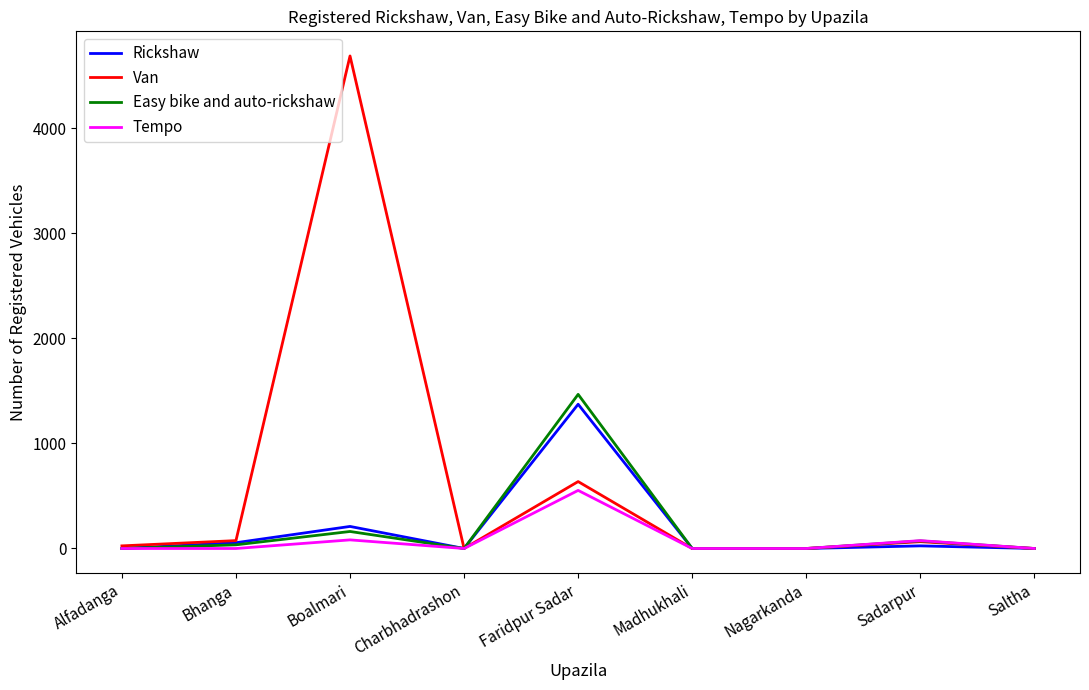

Which series has the largest total across all categories?

Van